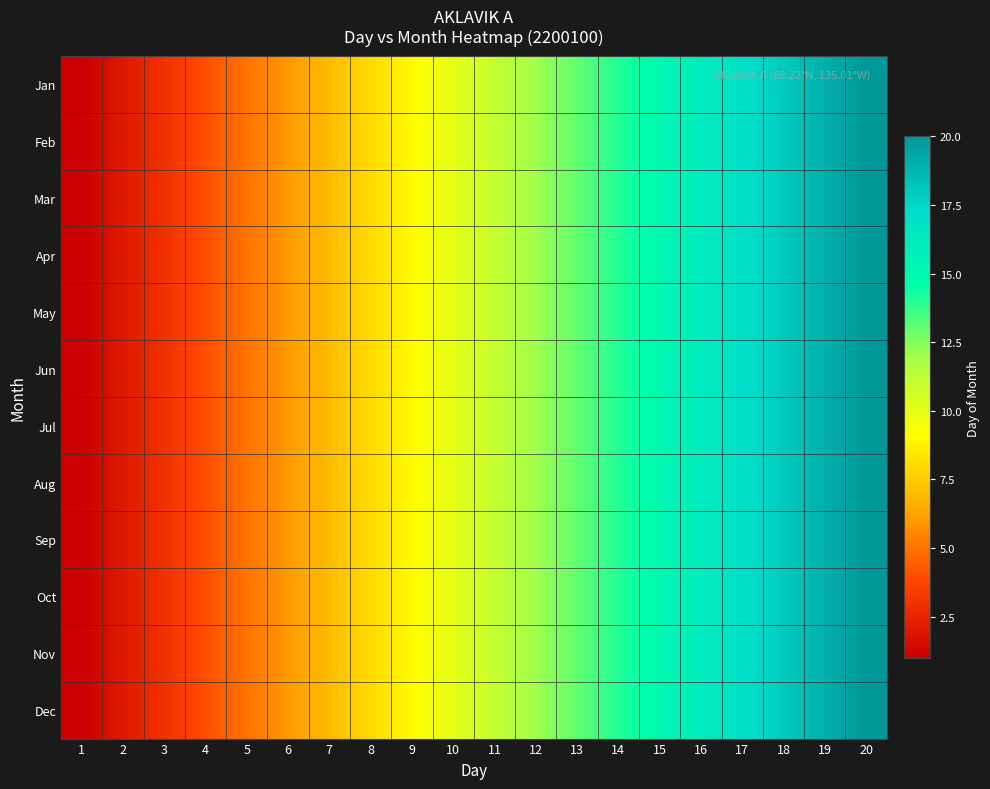

Count the number of data series in this chart.

12